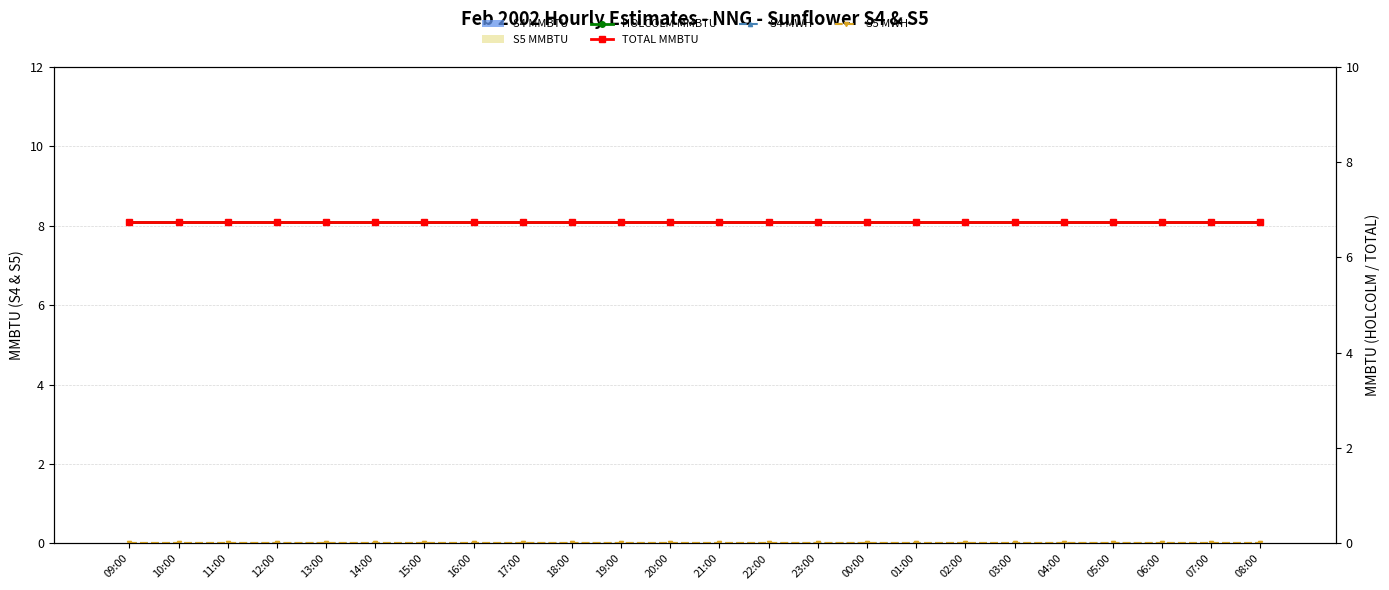

Reading left to right, list all the values displayed in this chart.

S4 MMBTU: 0.0	0.0	0.0	0.0	0.0	0.0	0.0	0.0	0.0	0.0	0.0	0.0	0.0	0.0	0.0	0.0	0.0	0.0	0.0	0.0	0.0	0.0	0.0	0.0
S5 MMBTU: 0.0	0.0	0.0	0.0	0.0	0.0	0.0	0.0	0.0	0.0	0.0	0.0	0.0	0.0	0.0	0.0	0.0	0.0	0.0	0.0	0.0	0.0	0.0	0.0
HOLCOLM MMBTU: 6.8	6.8	6.8	6.8	6.8	6.8	6.8	6.8	6.8	6.8	6.8	6.8	6.8	6.8	6.8	6.8	6.8	6.8	6.8	6.8	6.8	6.8	6.8	6.8
TOTAL MMBTU: 6.8	6.8	6.8	6.8	6.8	6.8	6.8	6.8	6.8	6.8	6.8	6.8	6.8	6.8	6.8	6.8	6.8	6.8	6.8	6.8	6.8	6.8	6.8	6.8
S4 MWH: 0.0	0.0	0.0	0.0	0.0	0.0	0.0	0.0	0.0	0.0	0.0	0.0	0.0	0.0	0.0	0.0	0.0	0.0	0.0	0.0	0.0	0.0	0.0	0.0
S5 MWH: 0.0	0.0	0.0	0.0	0.0	0.0	0.0	0.0	0.0	0.0	0.0	0.0	0.0	0.0	0.0	0.0	0.0	0.0	0.0	0.0	0.0	0.0	0.0	0.0